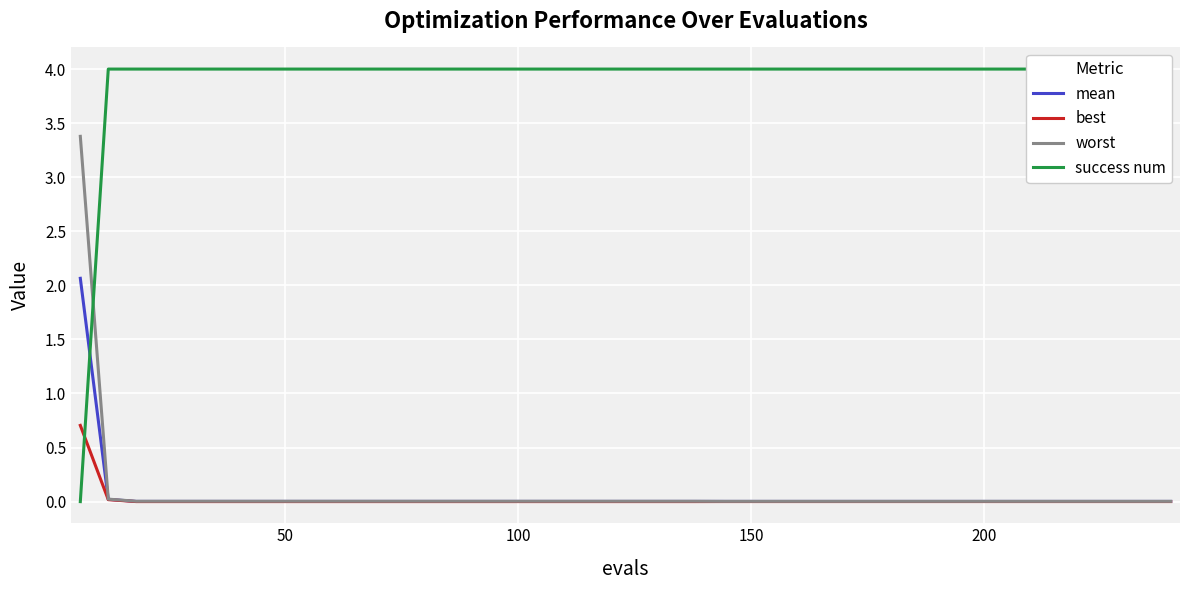

What is the maximum value for mean?

2.1